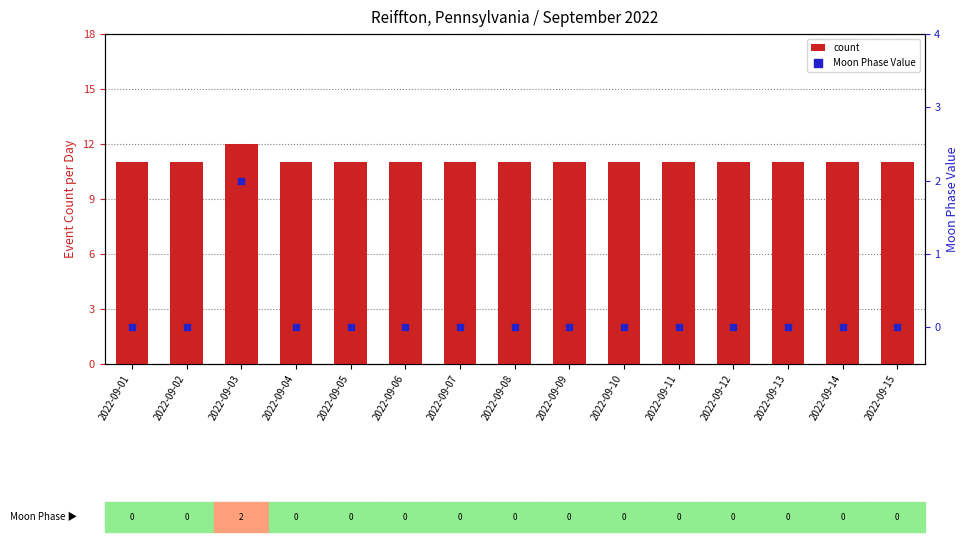

What are all the series names shown in the legend?

count, Moon Phase Value